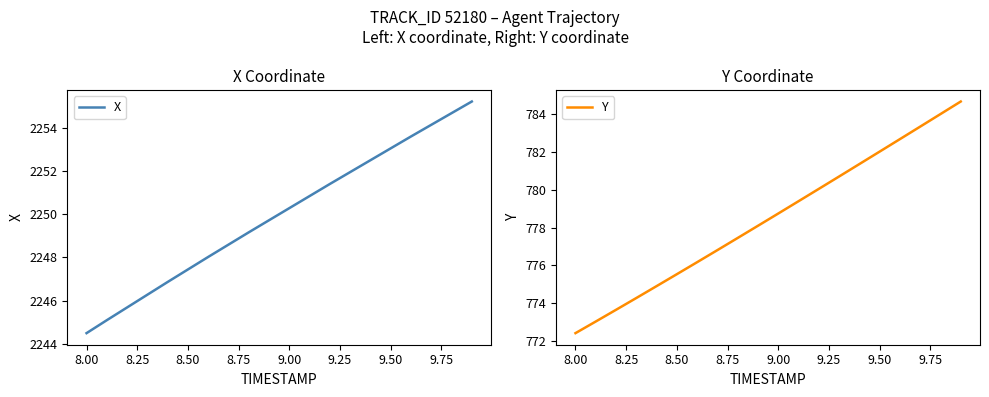

What is the smallest value displayed?

772.4